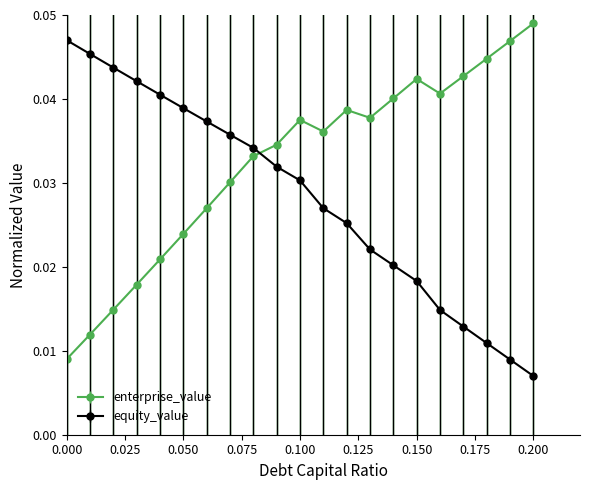

Count the number of data series in this chart.

2